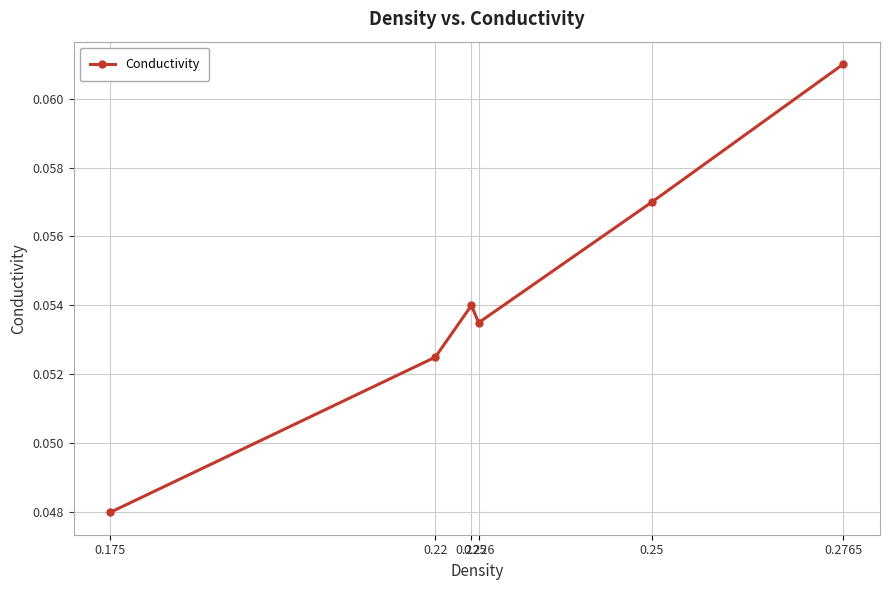

How many points are higher than both their immediate neighbors (excluding endpoints)?

1